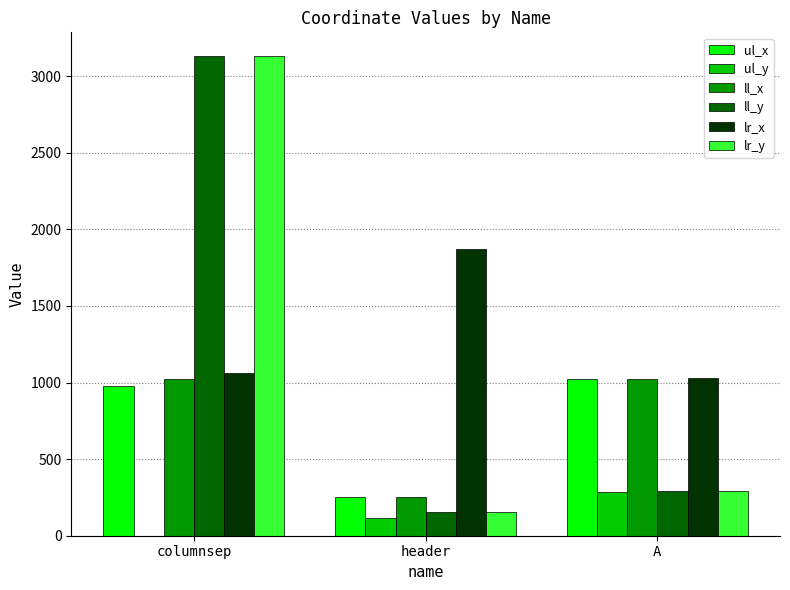

What value does the ul_y series have at A?

285